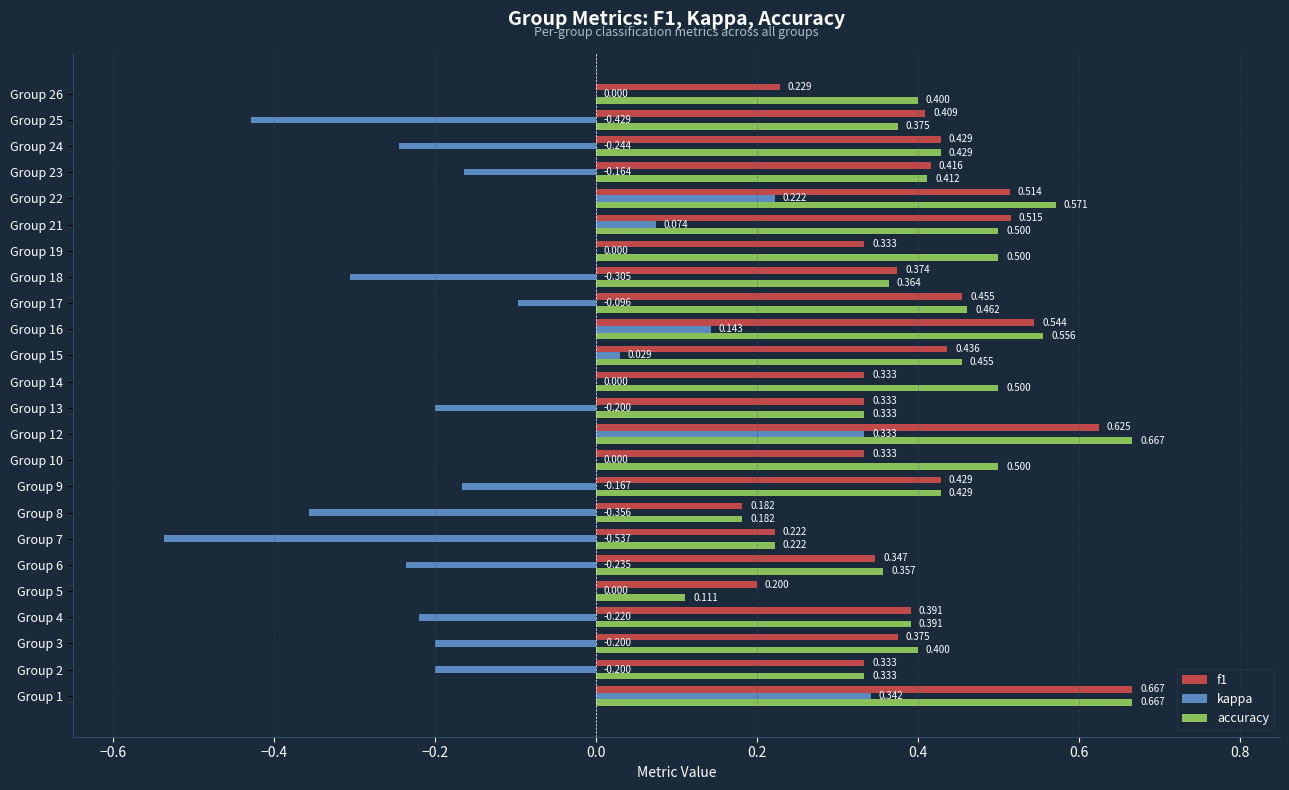

Which series has the largest total across all categories?

accuracy